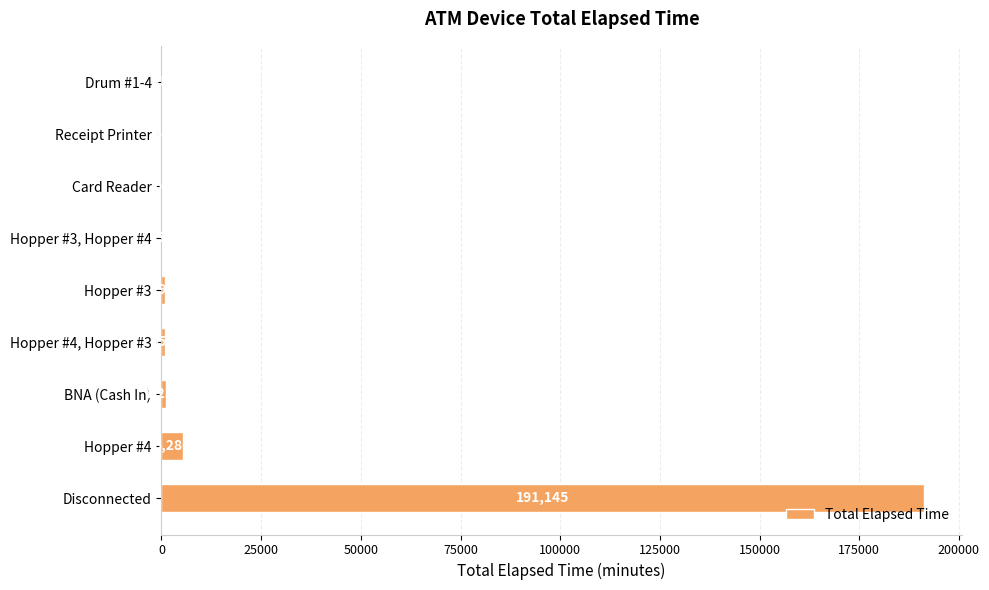

What is the sum of all values?

199560